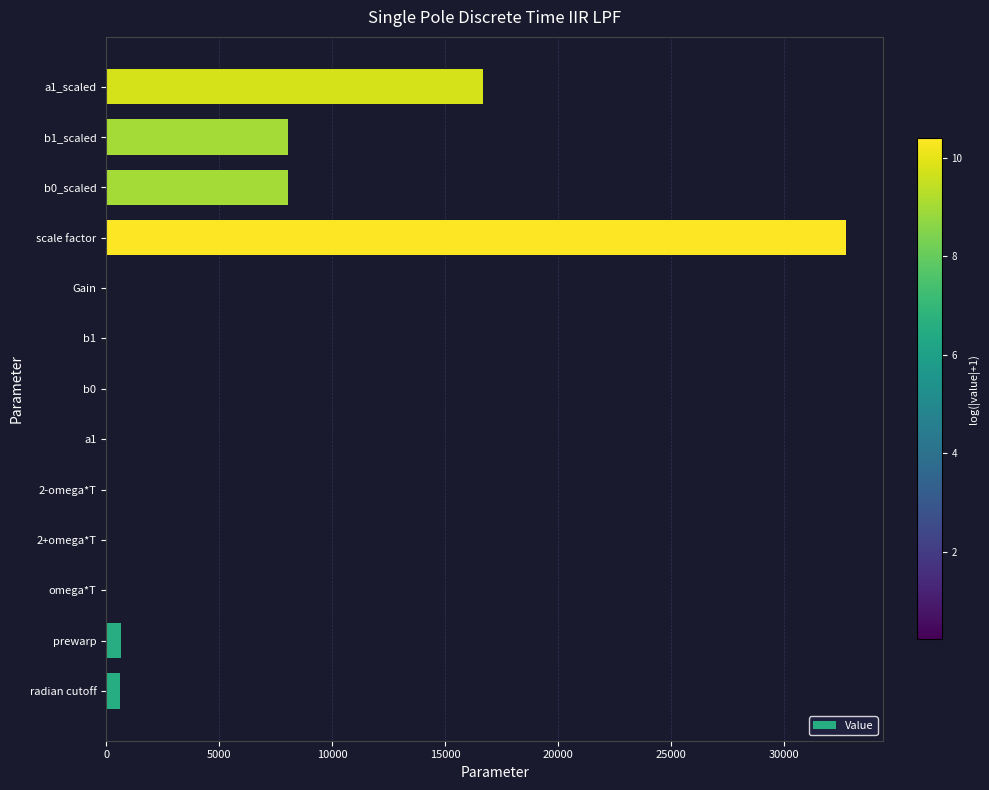

True or false: the data shows 14851.5 at scale factor.

False